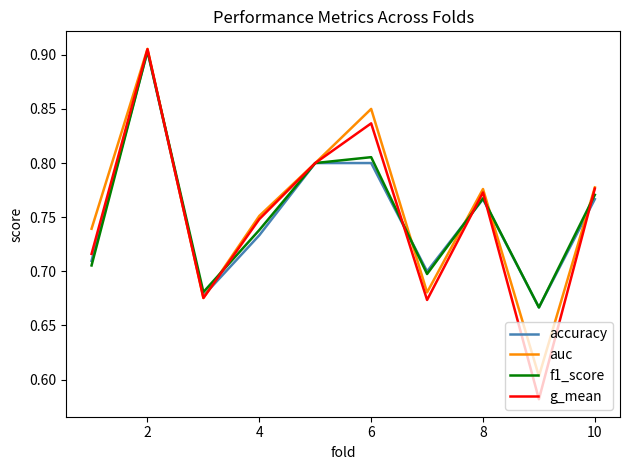

Which series has the widest spread of values?

g_mean